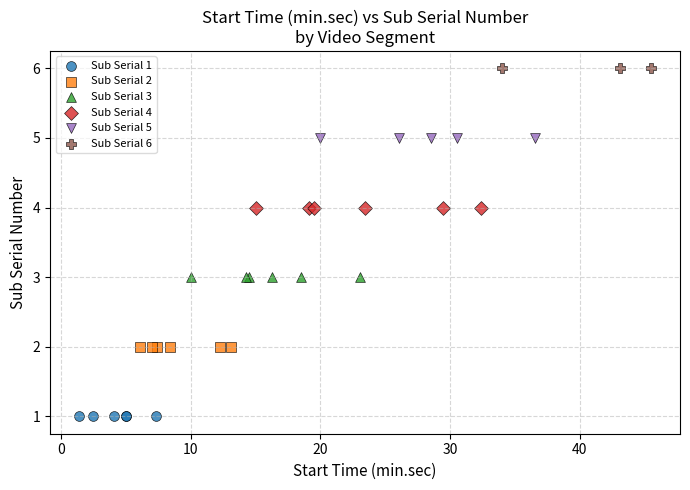

Which series reaches the maximum Y coordinate?

Sub Serial 6